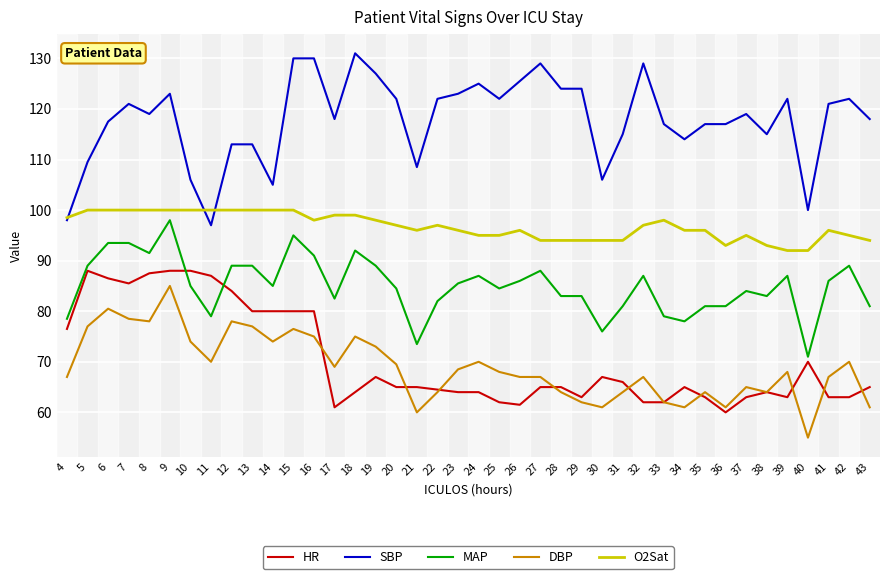

What is the difference between the highest and lowest values at 16?

55.0